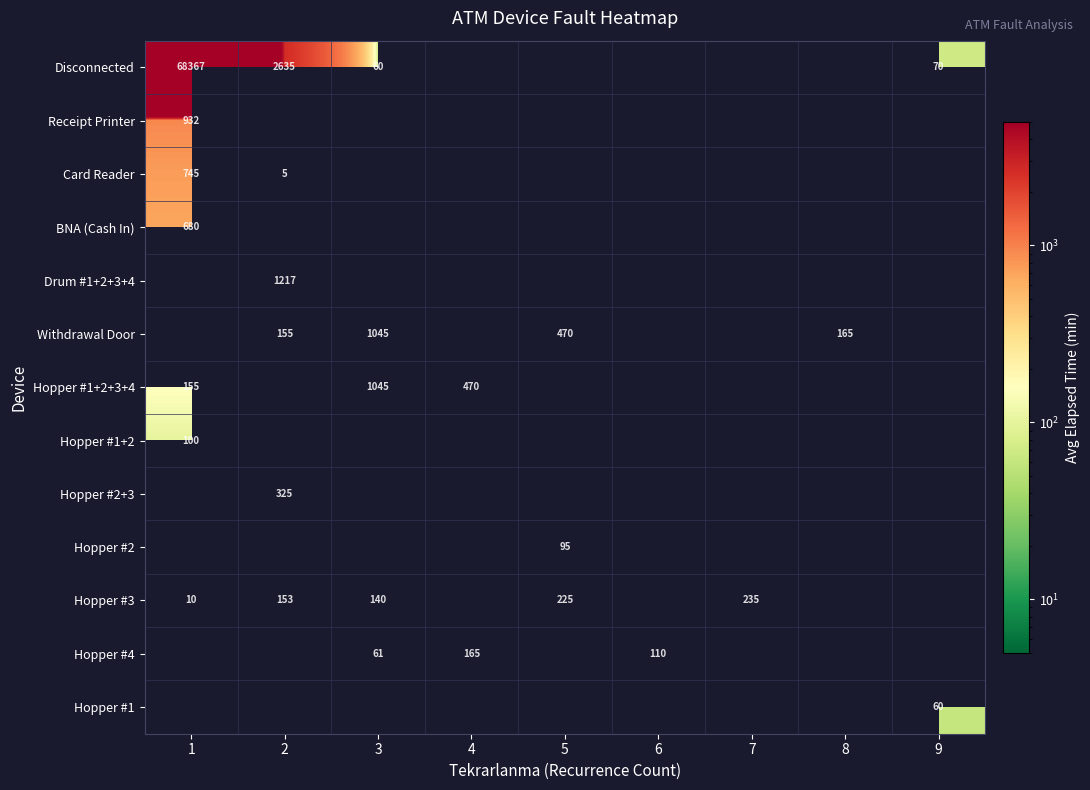

Which category has the lowest value across all series?

2